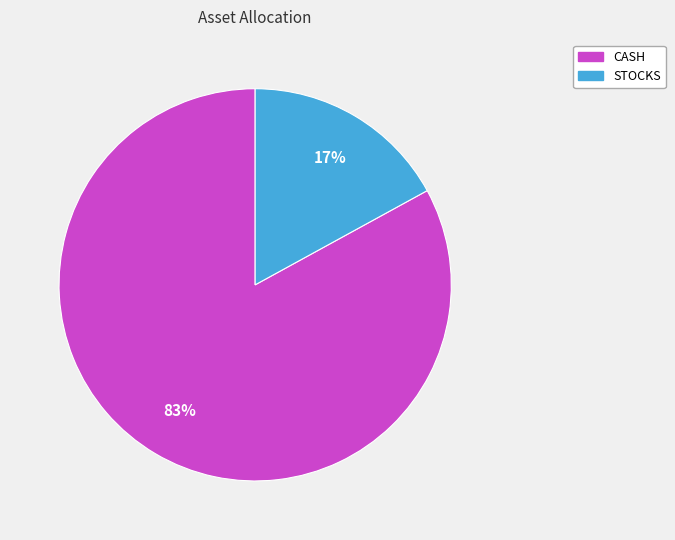

Rank the categories by value from lowest to highest.

STOCKS, CASH